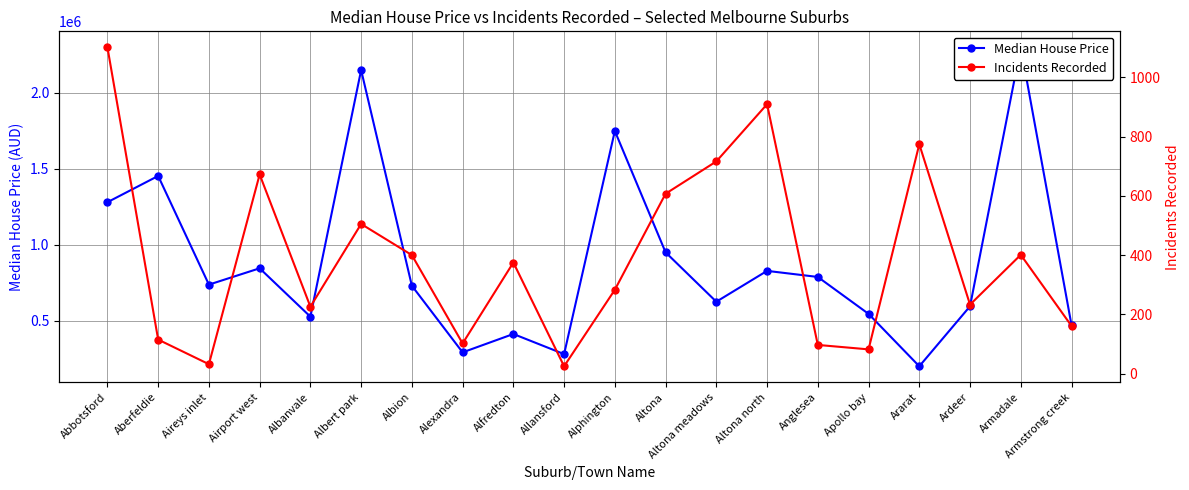

At which label is Incidents Recorded closest to 563?

Altona